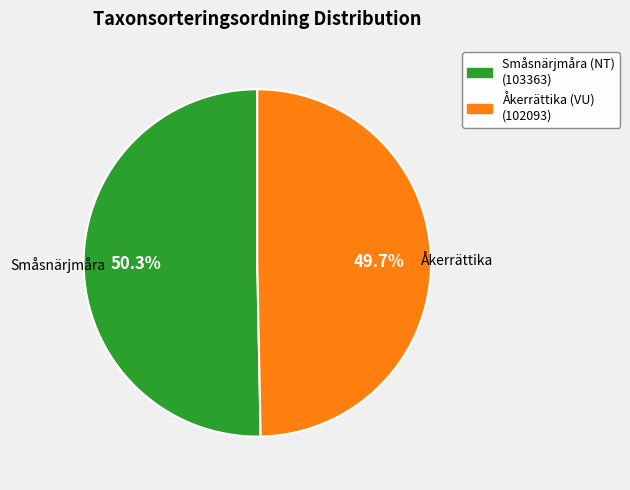

To the nearest percent, what is the difference between the largest and smallest slice percentages?

1%